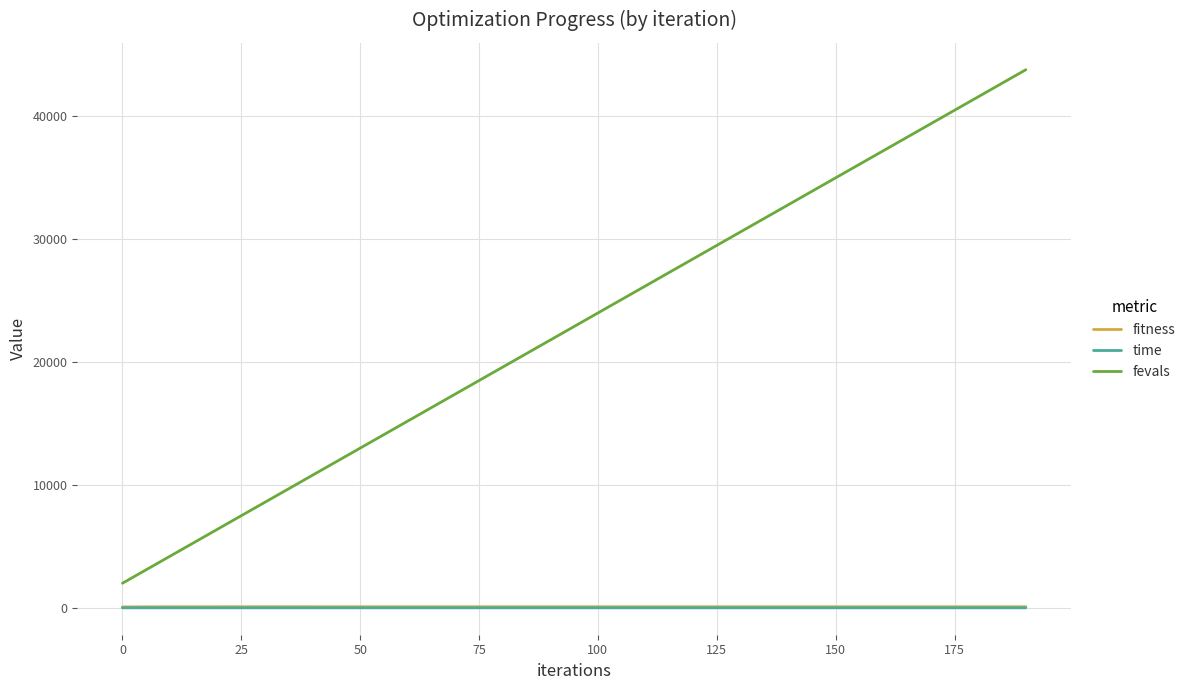

True or false: time and fevals cross at least once.

False